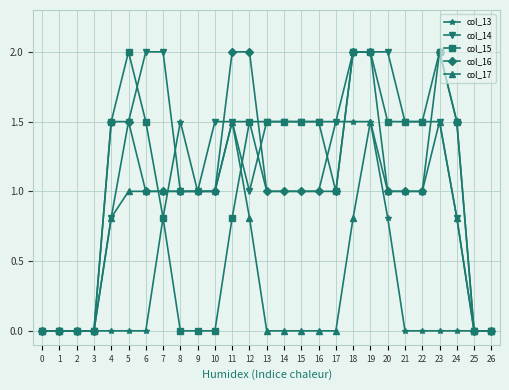

Reading left to right, extract all data points from this chart.

col_13: 0.0	0.0	0.0	0.0	0.0	0.0	0.0	0.8	1.5	1.0	1.0	1.5	1.5	1.0	1.0	1.0	1.0	1.5	1.5	1.5	0.8	0.0	0.0	0.0	0.0	0.0	0.0
col_14: 0.0	0.0	0.0	0.0	0.8	1.5	2.0	2.0	1.0	1.0	1.5	1.5	1.0	1.5	1.5	1.5	1.5	1.5	2.0	2.0	2.0	1.5	1.5	1.5	0.8	0.0	0.0
col_15: 0.0	0.0	0.0	0.0	1.5	2.0	1.5	0.8	0.0	0.0	0.0	0.8	1.5	1.5	1.5	1.5	1.5	1.0	2.0	2.0	1.5	1.5	1.5	2.0	1.5	0.0	0.0
col_16: 0.0	0.0	0.0	0.0	1.5	1.5	1.0	1.0	1.0	1.0	1.0	2.0	2.0	1.0	1.0	1.0	1.0	1.0	2.0	2.0	1.0	1.0	1.0	2.0	1.5	0.0	0.0
col_17: 0.0	0.0	0.0	0.0	0.8	1.0	1.0	1.0	1.0	1.0	1.0	1.5	0.8	0.0	0.0	0.0	0.0	0.0	0.8	1.5	1.0	1.0	1.0	1.5	0.8	0.0	0.0